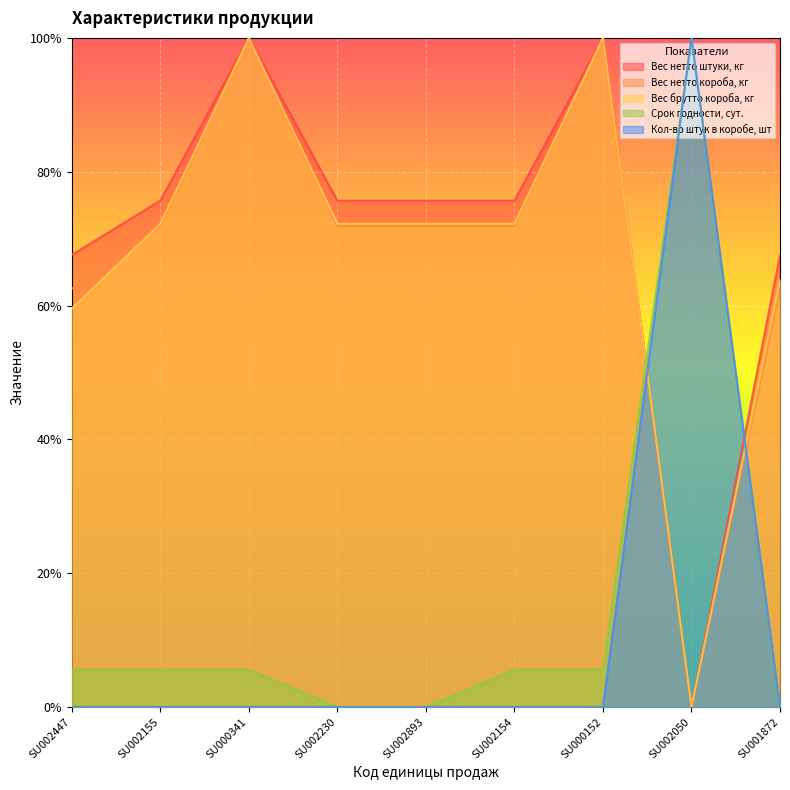

Reading left to right, what are all the values shown in this chart?

Вес нетто штуки, кг: SU002447=0.7	SU002155=0.8	SU000341=1.0	SU002230=0.8	SU002893=0.8	SU002154=0.8	SU000152=1.0	SU002050=0.0	SU001872=0.7
Вес нетто короба, кг: SU002447=0.6	SU002155=0.7	SU000341=1.0	SU002230=0.7	SU002893=0.7	SU002154=0.7	SU000152=1.0	SU002050=0.0	SU001872=0.6
Вес брутто короба, кг: SU002447=0.6	SU002155=0.7	SU000341=1.0	SU002230=0.7	SU002893=0.7	SU002154=0.7	SU000152=1.0	SU002050=0.0	SU001872=0.6
Срок годности, сут.: SU002447=0.1	SU002155=0.1	SU000341=0.1	SU002230=0.0	SU002893=0.0	SU002154=0.1	SU000152=0.1	SU002050=1.0	SU001872=0.0
Кол-во штук в коробе, шт: SU002447=0.0	SU002155=0.0	SU000341=0.0	SU002230=0.0	SU002893=0.0	SU002154=0.0	SU000152=0.0	SU002050=1.0	SU001872=0.0